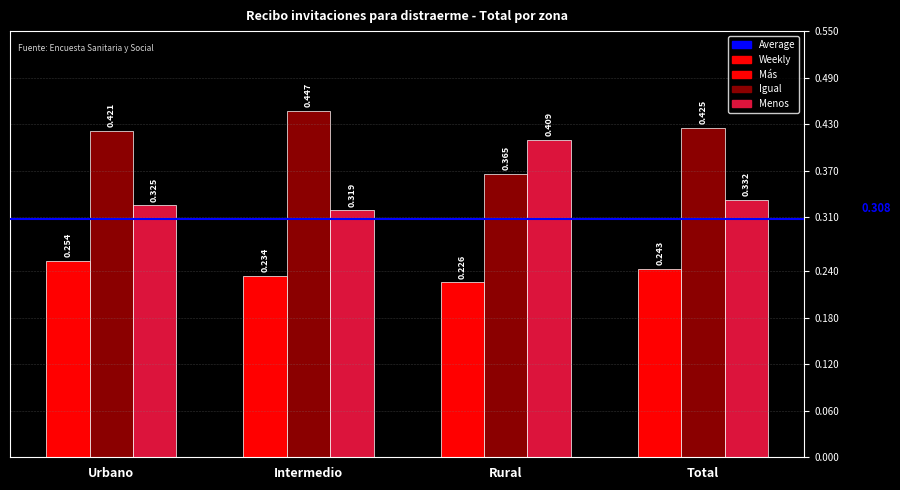

What is the difference between the maximum and minimum values in the Igual series?

0.1